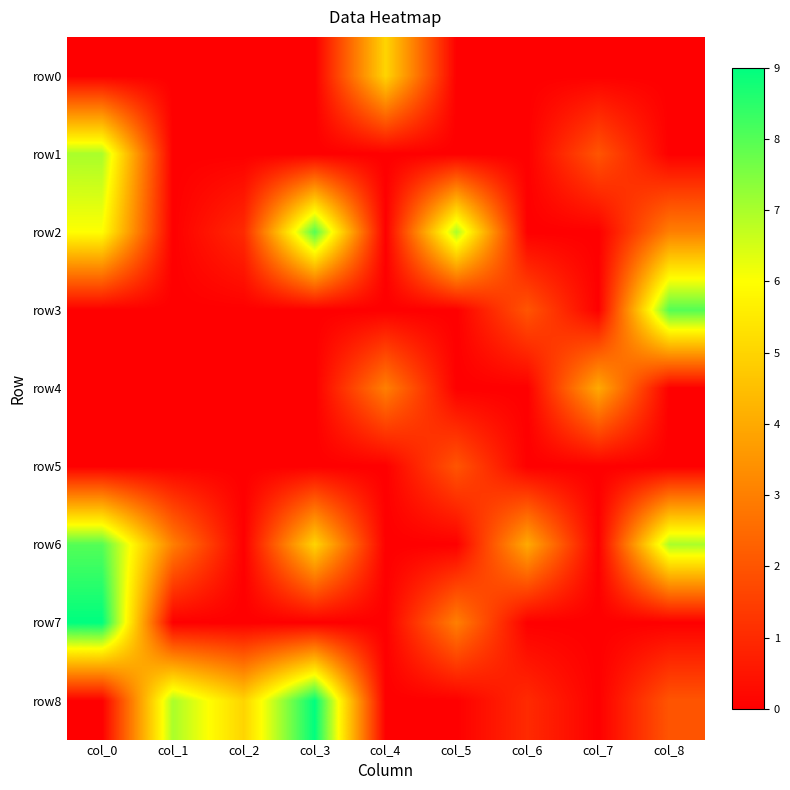

Rank the series at col_4 from lowest to highest value.

row1, row2, row3, row5, row6, row7, row8, row4, row0